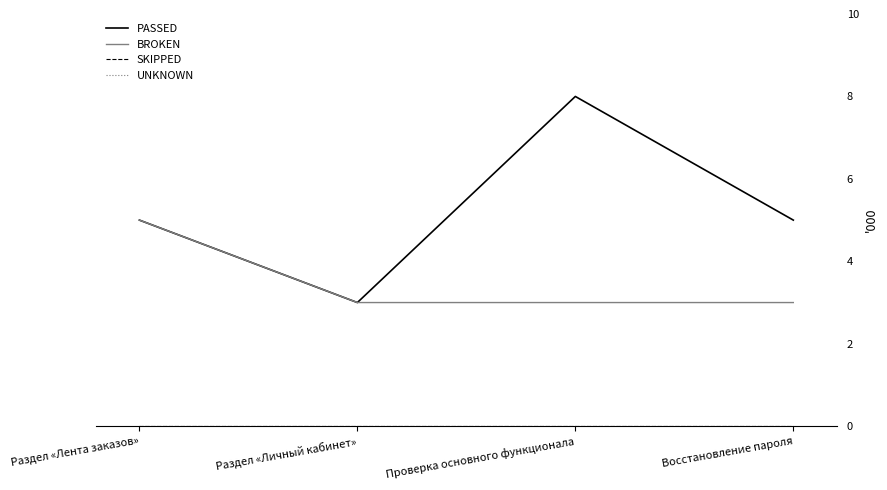

What is the difference between the highest and lowest values at Раздел «Лента заказов»?

5